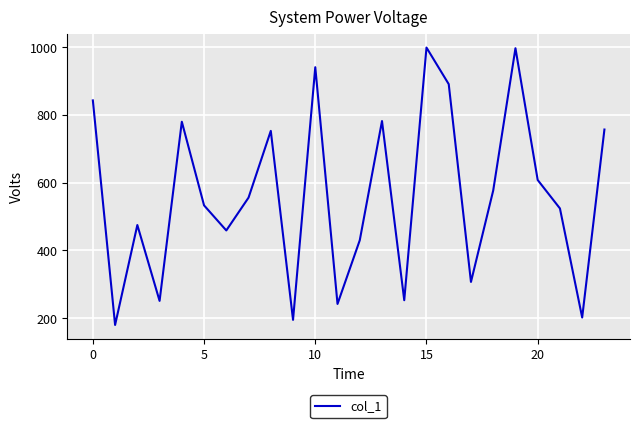

What is the greatest value displayed?

999